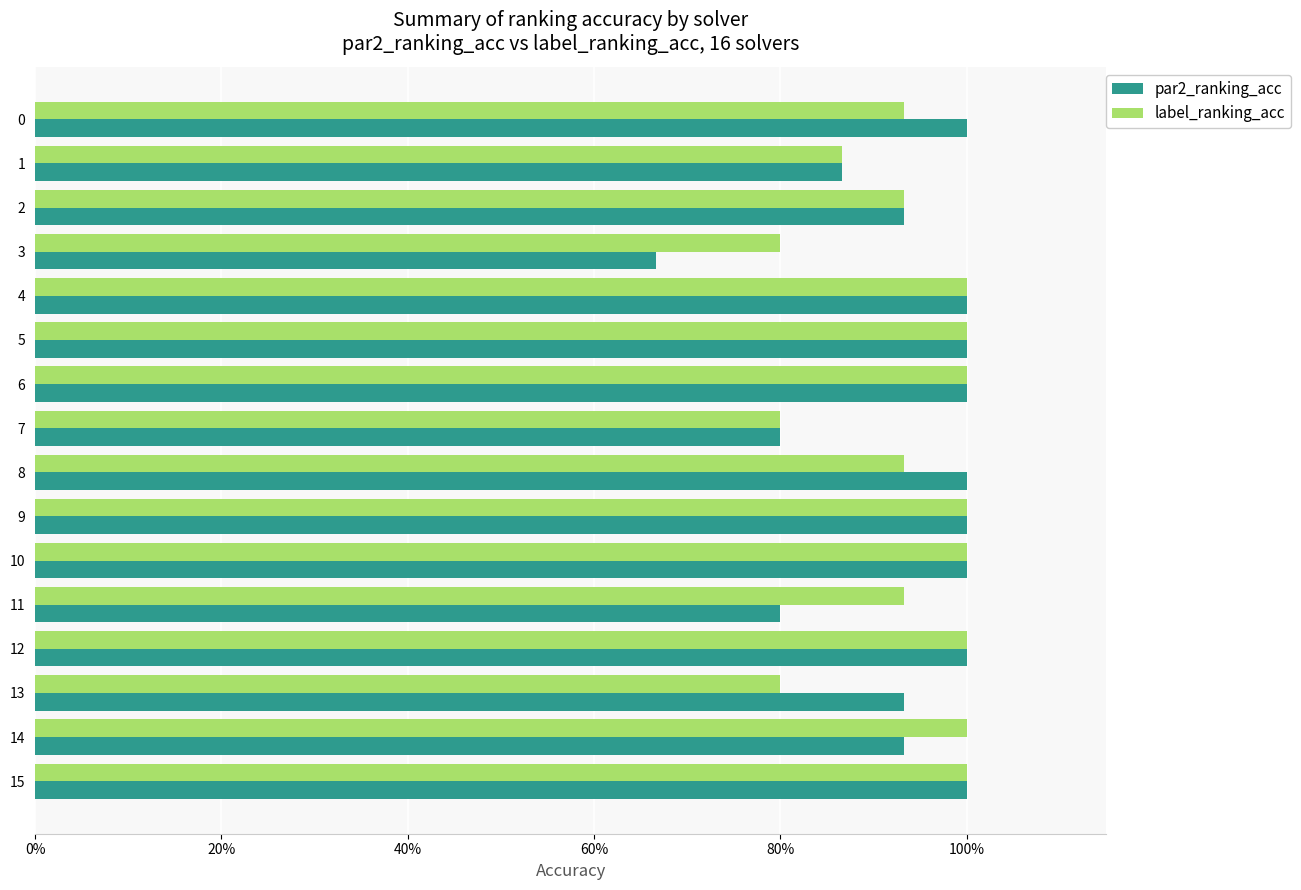

What is the maximum value shown in the chart?

1.0